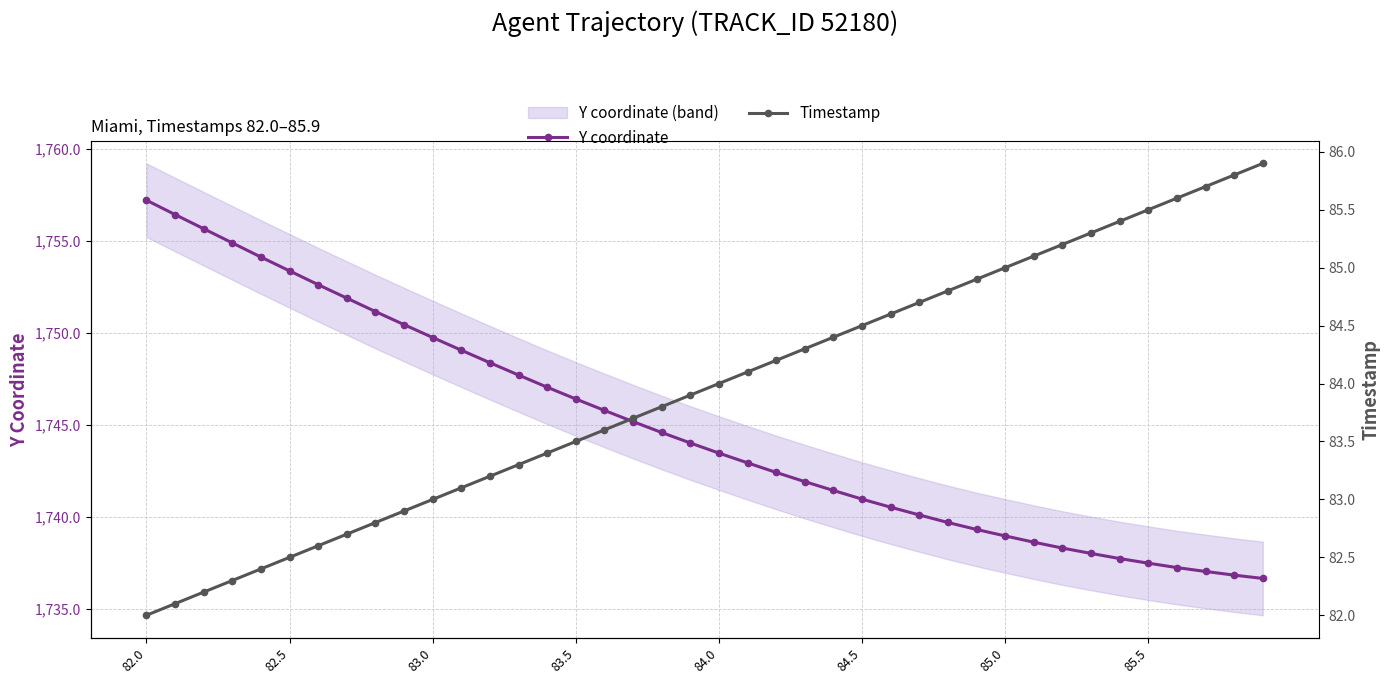

How many categories are shown in the chart?

40